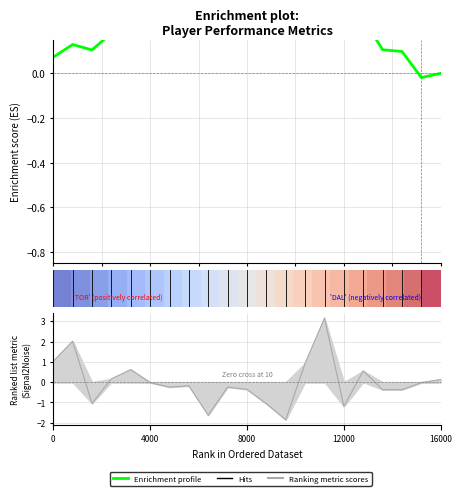

What is the label of the 7th point from the left?

15.0